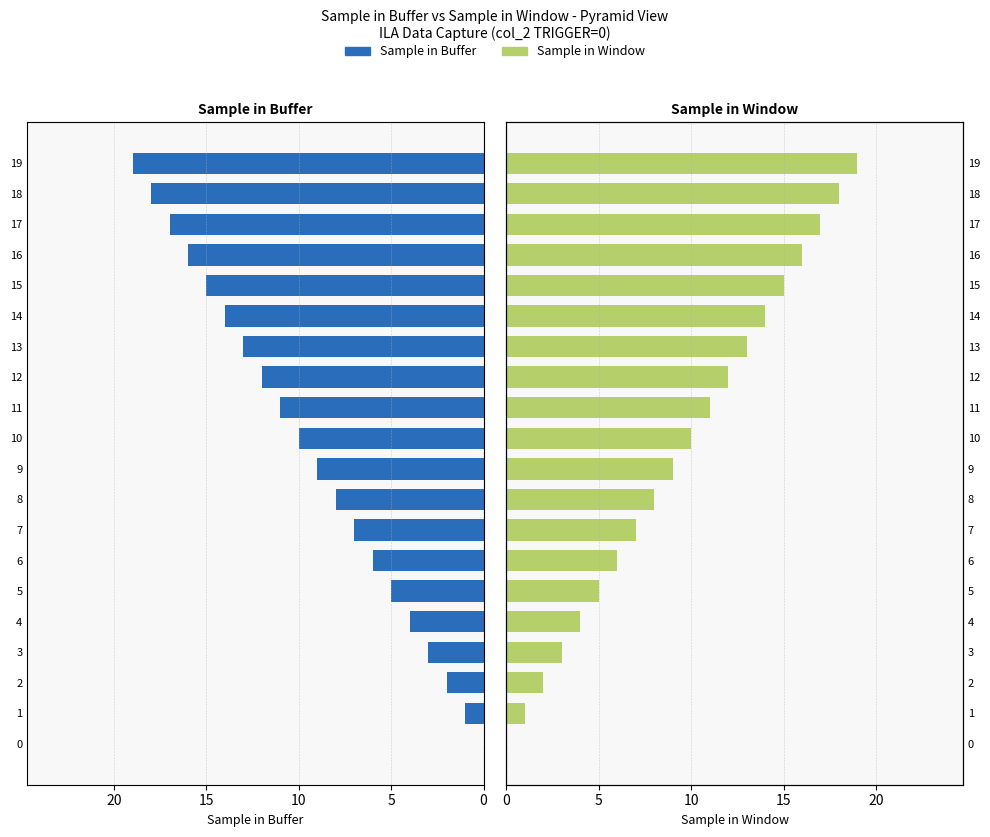

What is the maximum value shown in the chart?

19